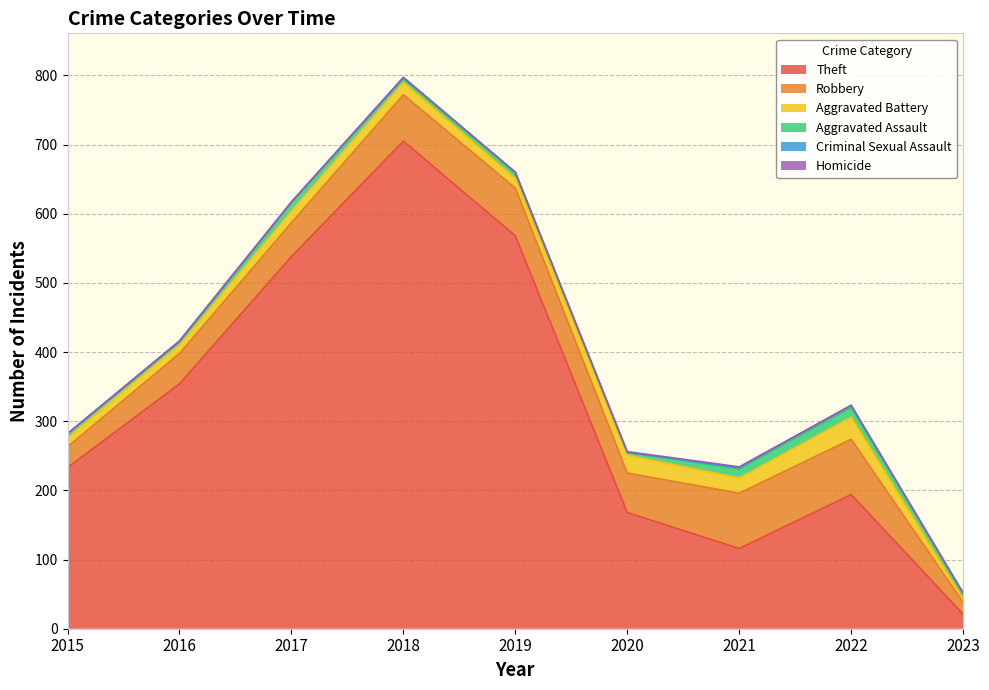

Which series has the largest range (max minus min)?

Theft